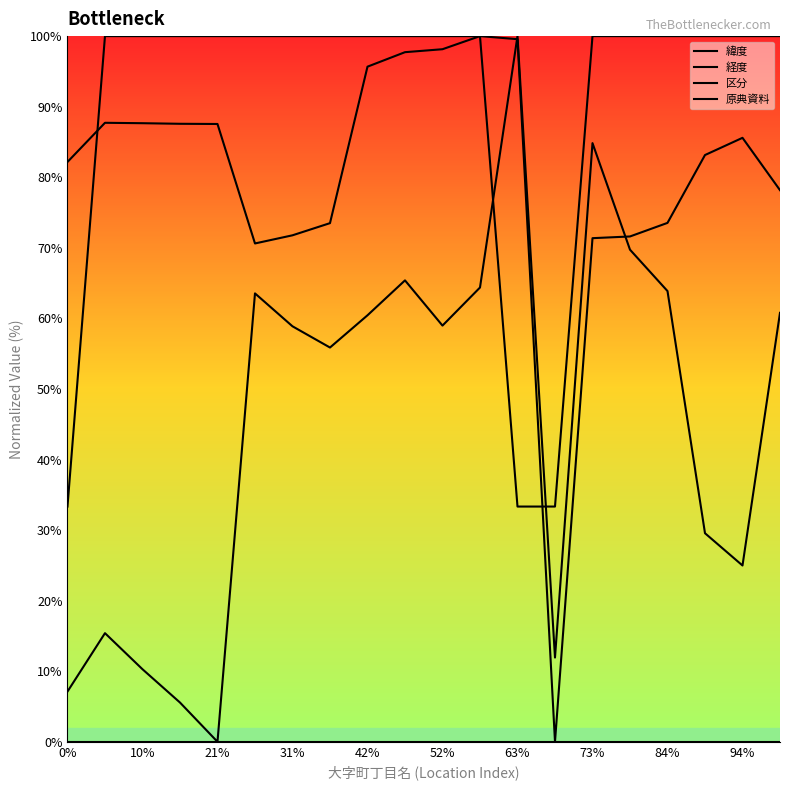

What are all the series names shown in the legend?

緯度, 経度, 区分, 原典資料